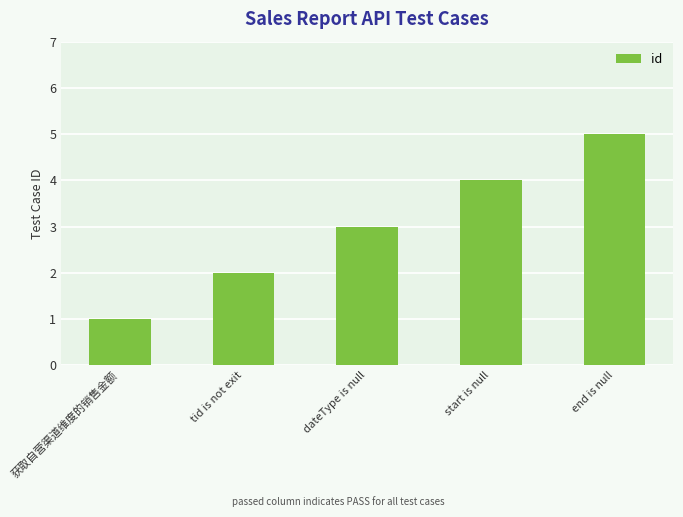

Which has a higher value, tid is not exit or end is null?

end is null